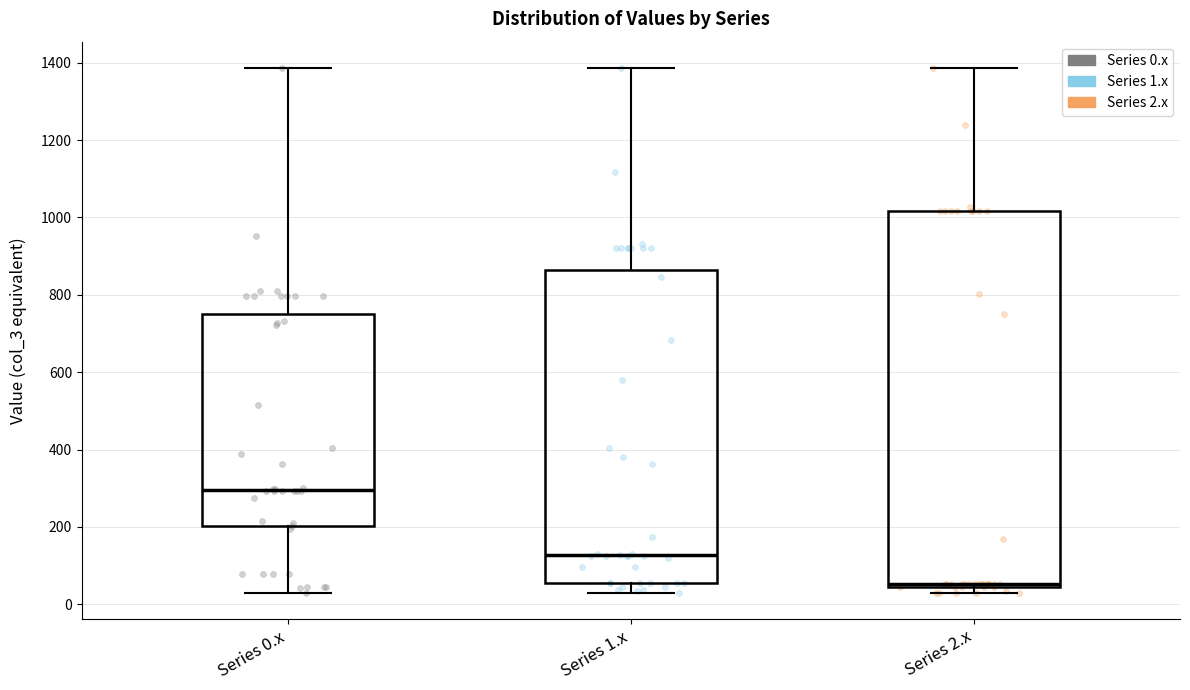

Reading left to right, read every box against the y-axis: the position of its median line, the range the box covers, and the ends of its whiskers. The values are not printed on the chart, so give them approximately, as read against the axis.

Series 0.x: median 300, box 200 to 740, whiskers 20 to 1380
Series 1.x: median 120, box 60 to 860, whiskers 20 to 1380
Series 2.x: median 60, box 40 to 1020, whiskers 20 to 1380